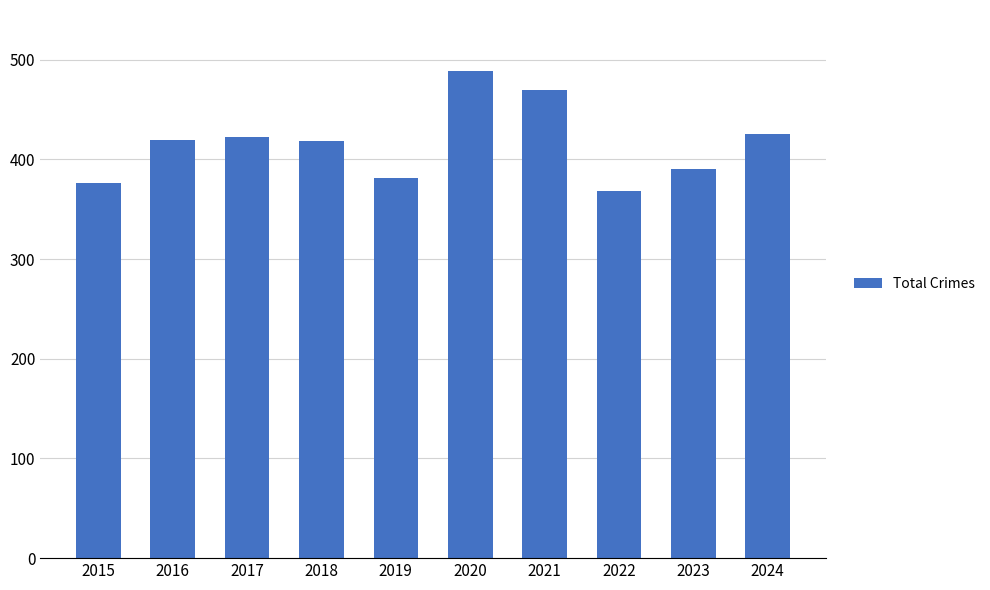

What is the difference between the values at 2023 and 2022?

22